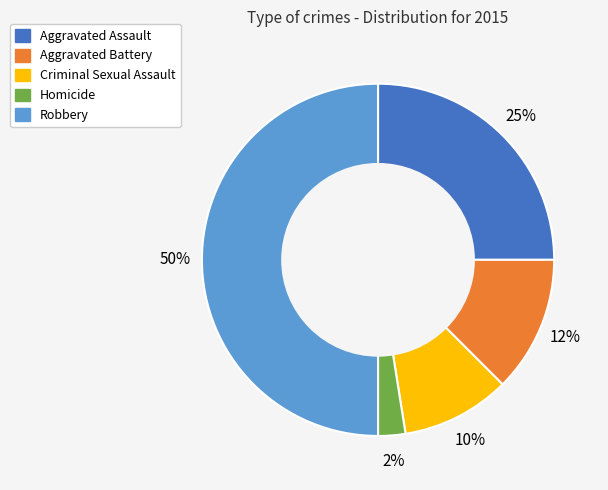

To the nearest percent, what is the average slice percentage?

20%